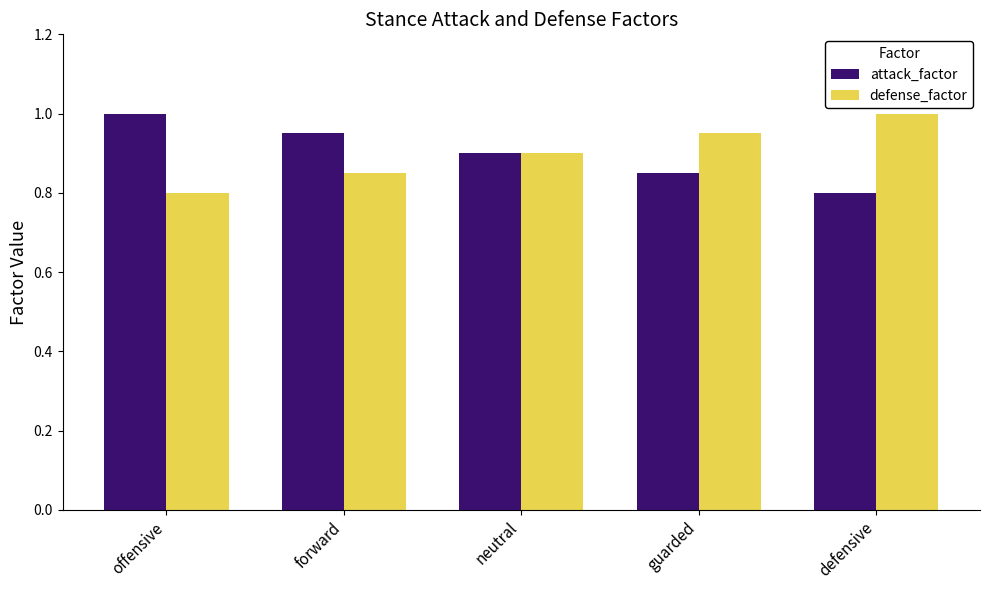

What is the sum of all defense_factor values?

4.5